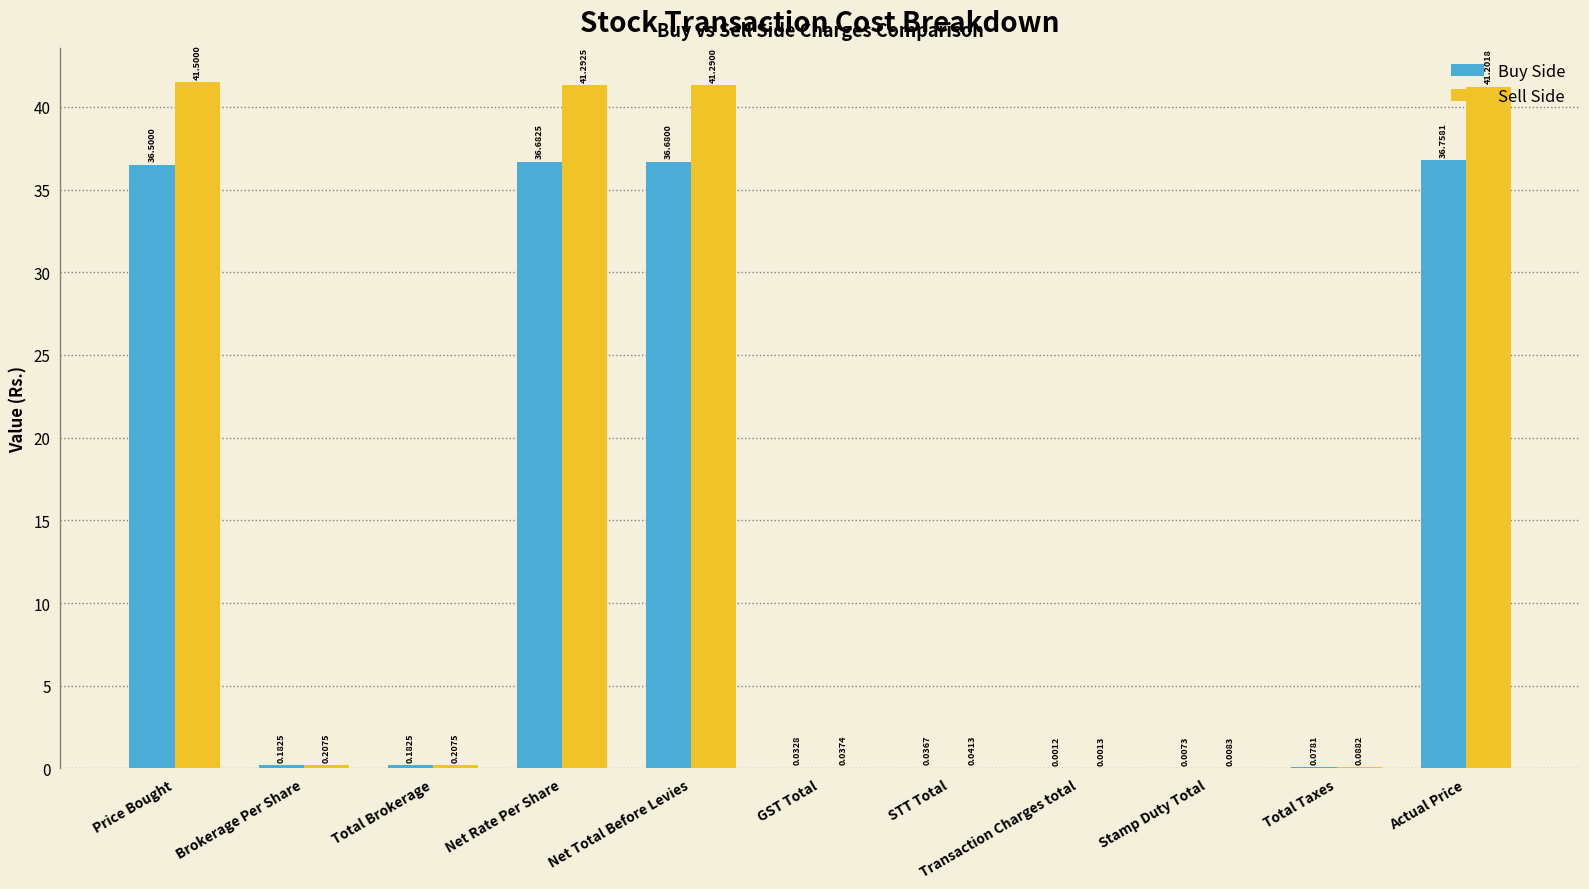

What is the sum of the Buy Side values at Price Bought and GST Total?

36.5